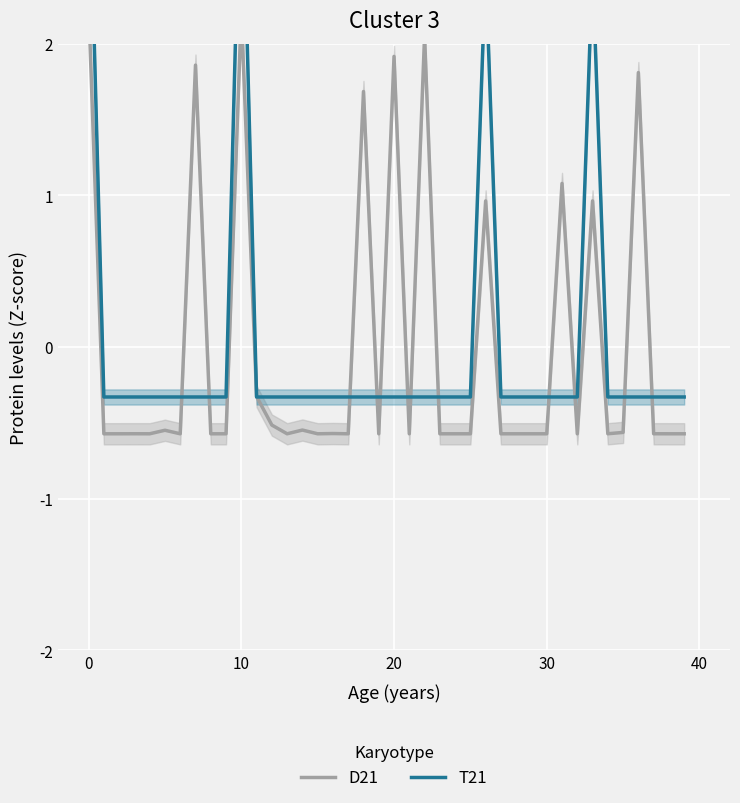

What is the sum of the T21 values at 28 and 30?

-0.7